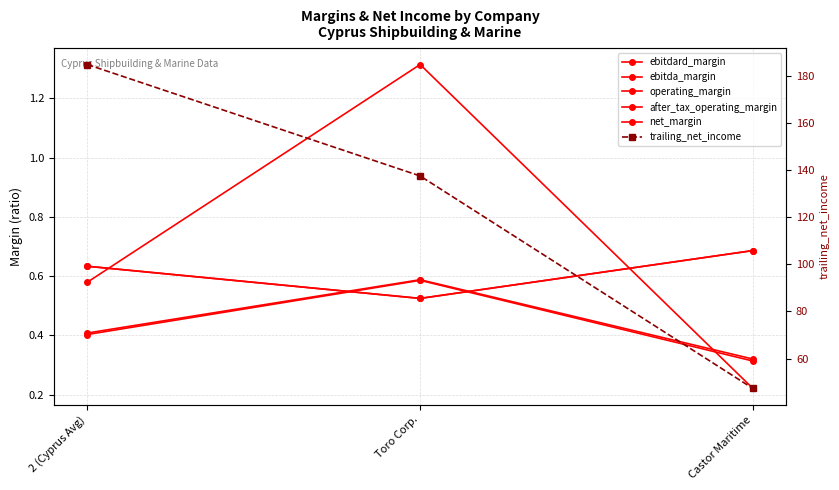

What is the minimum value shown in the chart?

0.2